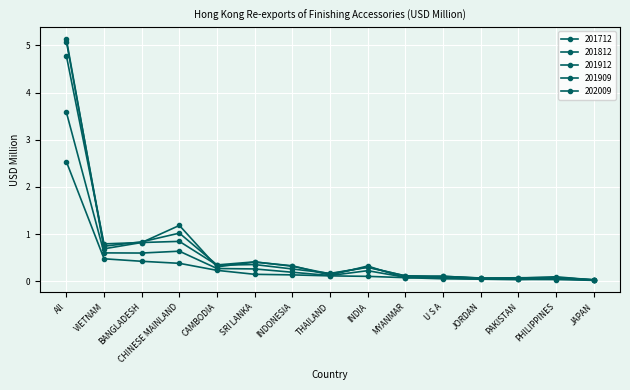

What is the label of the 1st point from the right?

JAPAN